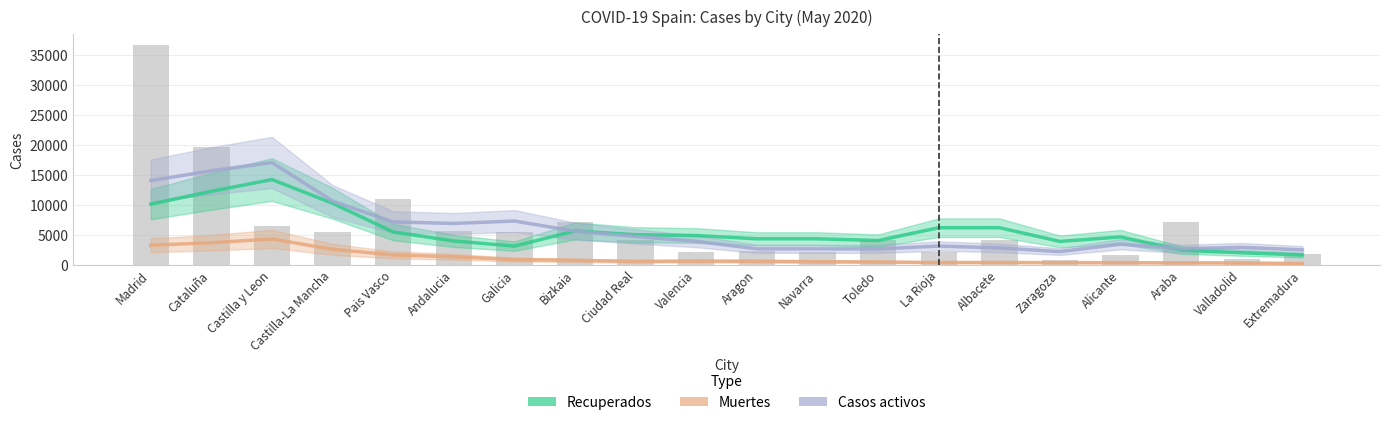

True or false: Recuperados has a value of 2491.0 at Araba.

True